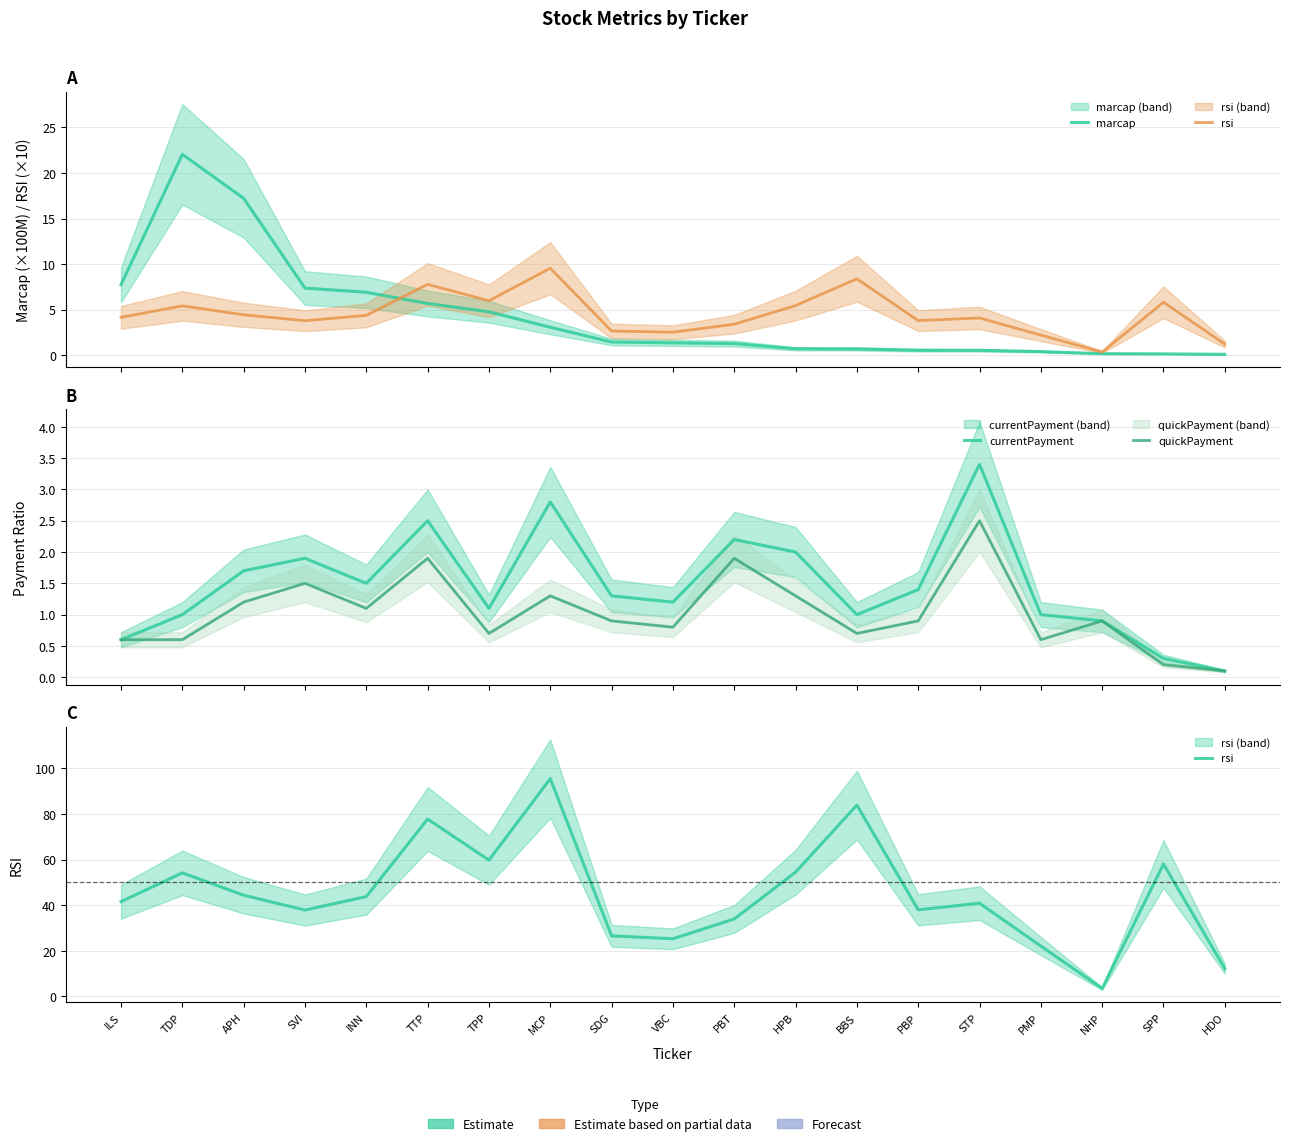

Where is quickPayment nearest to the value 1?

SDG